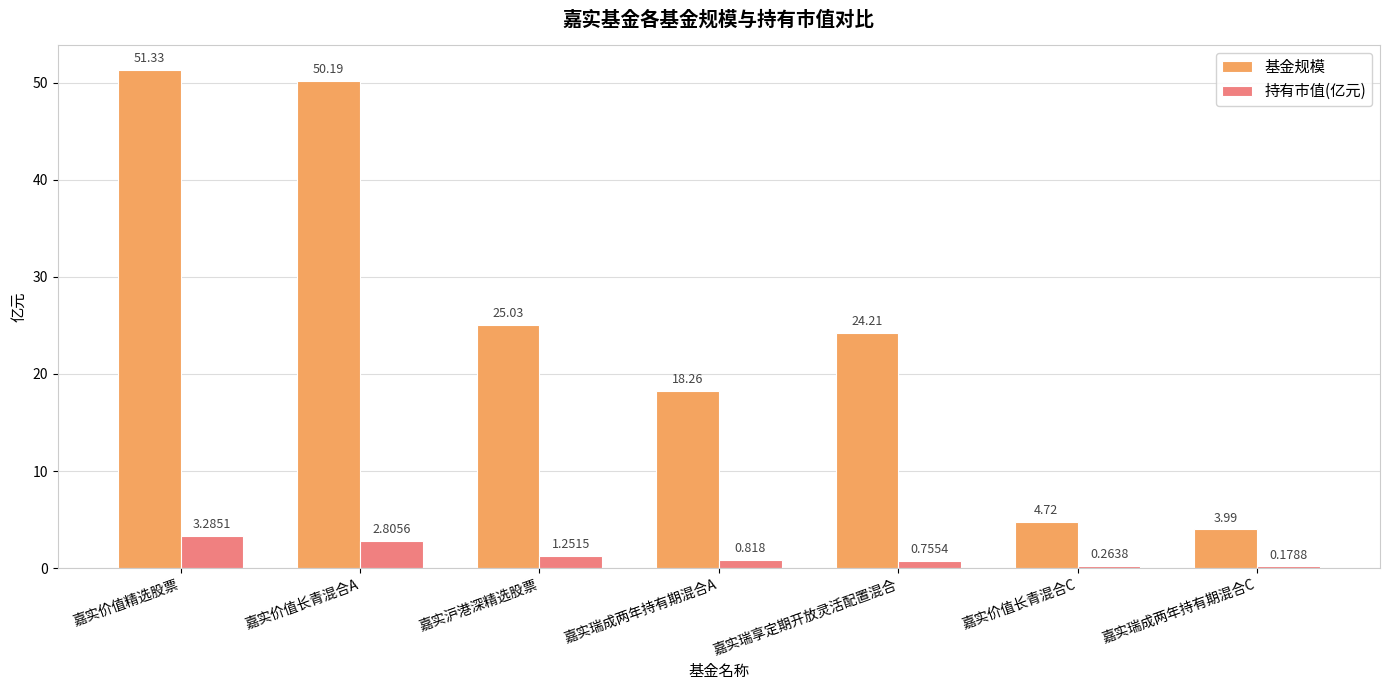

What are all the series names shown in the legend?

基金规模, 持有市值(亿元)